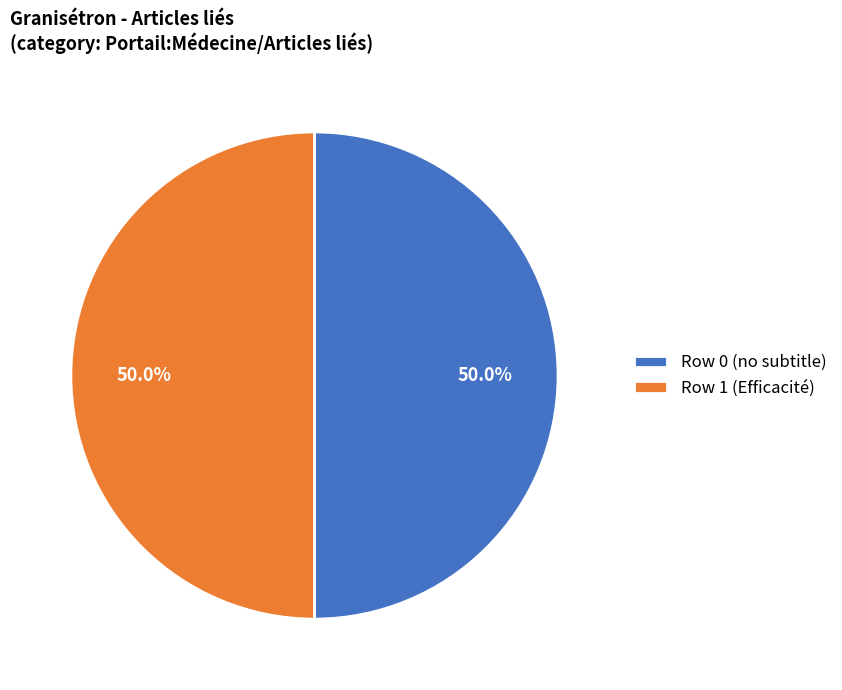

True or false: Row 1 accounts for 99% of the total.

False